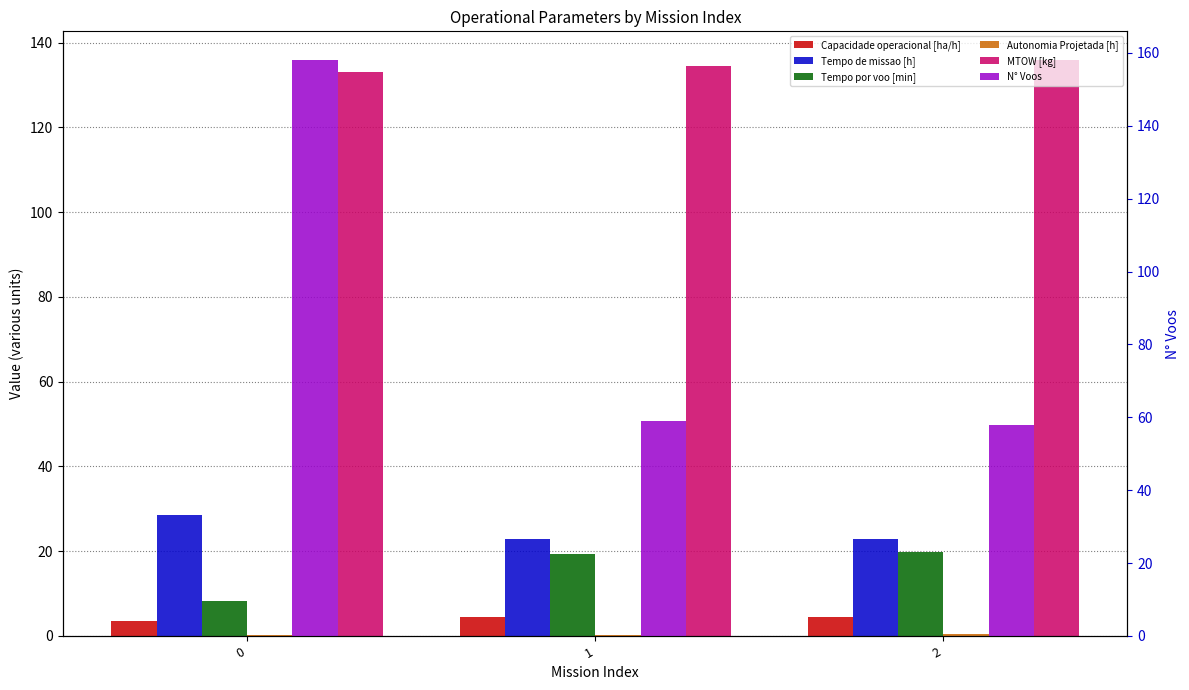

What is the value of the N° Voos bar at the 1st from the left?

158.0